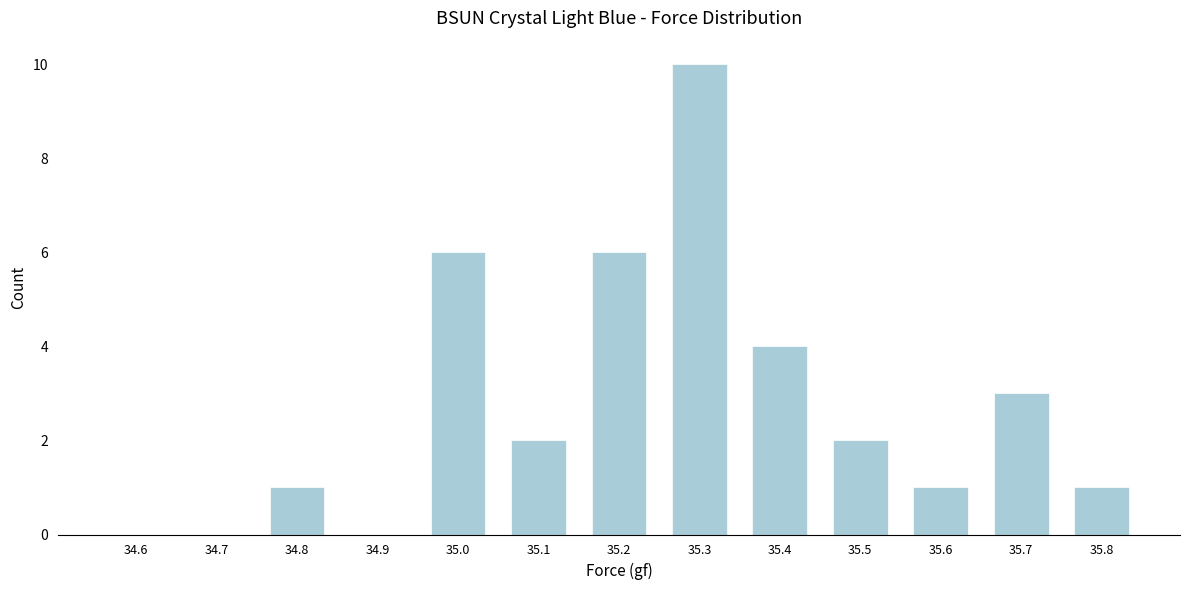

Reading left to right, list all the values displayed in this chart.

34.6=0	34.7=0	34.8=1	34.9=0	35.0=6	35.1=2	35.2=6	35.3=10	35.4=4	35.5=2	35.6=1	35.7=3	35.8=1